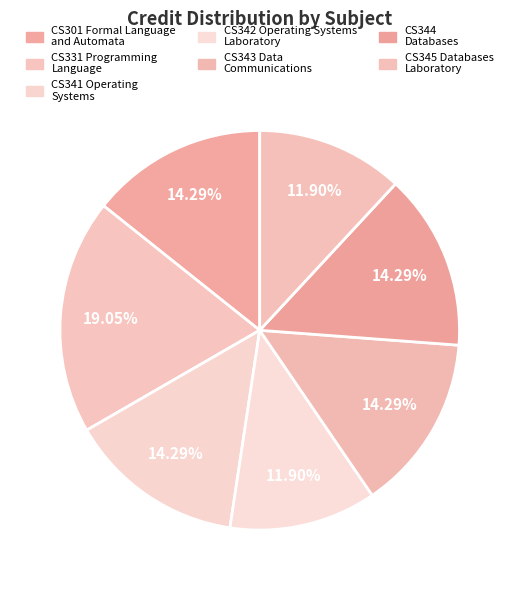

How many segments does this pie chart have?

7